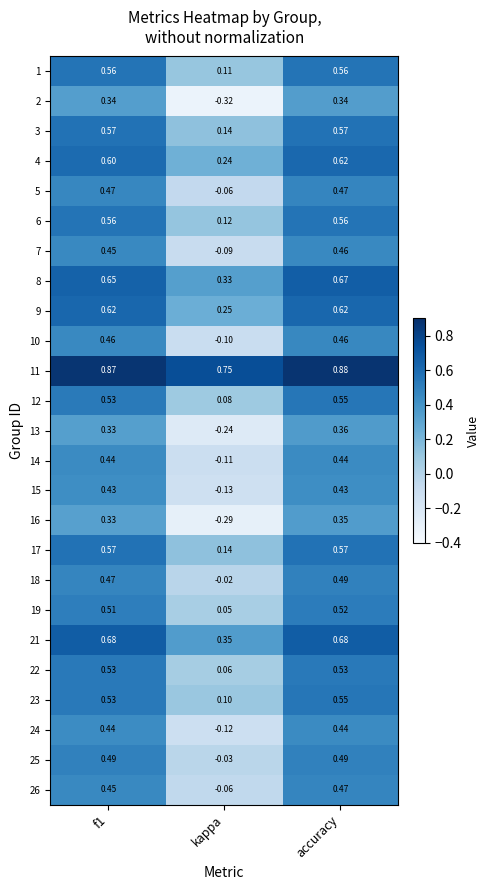

Which label corresponds to the smallest value in the chart?

kappa